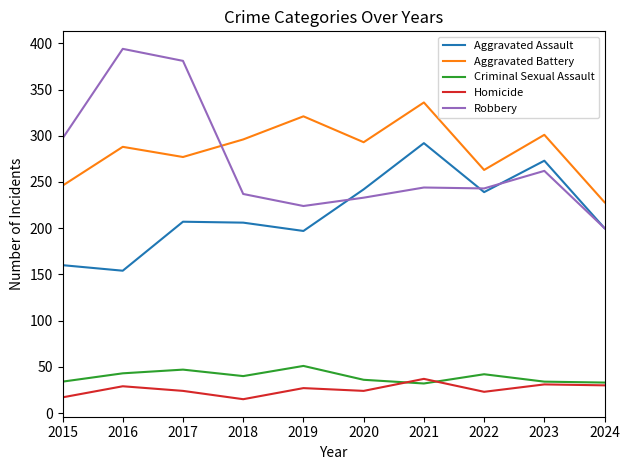

Where is the first local minimum for Homicide?

2018